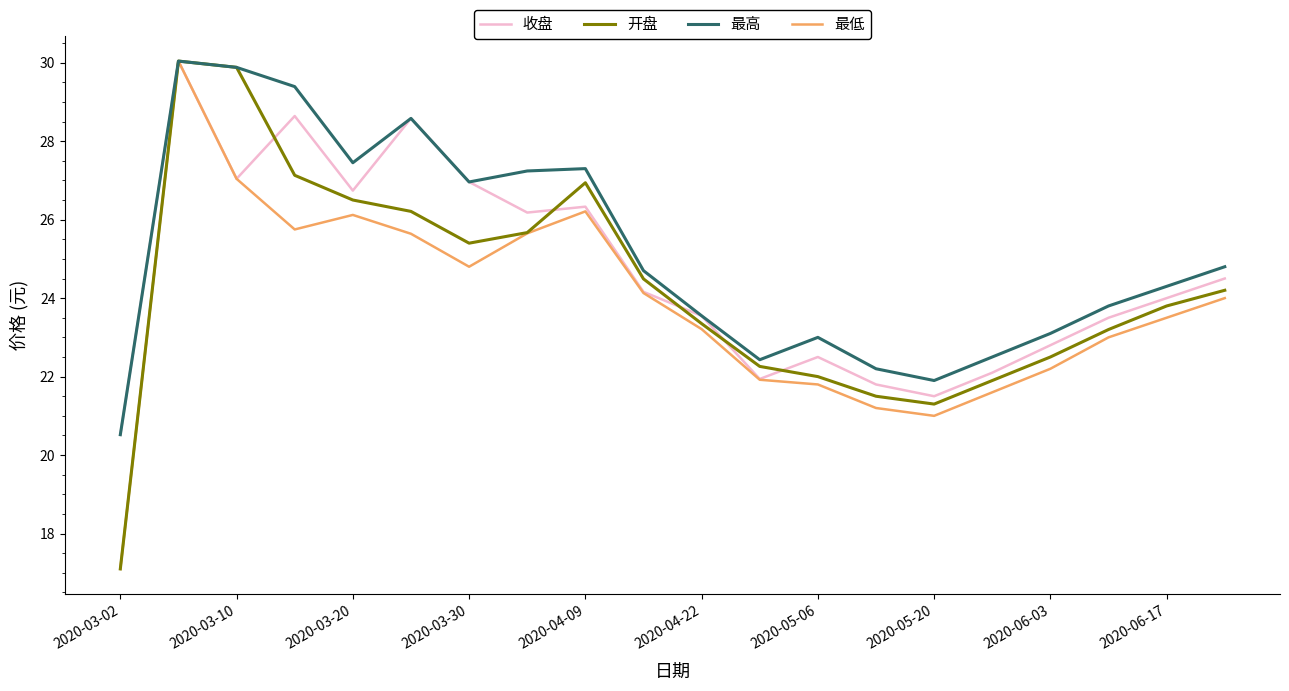

What is the minimum value shown in the chart?

17.1